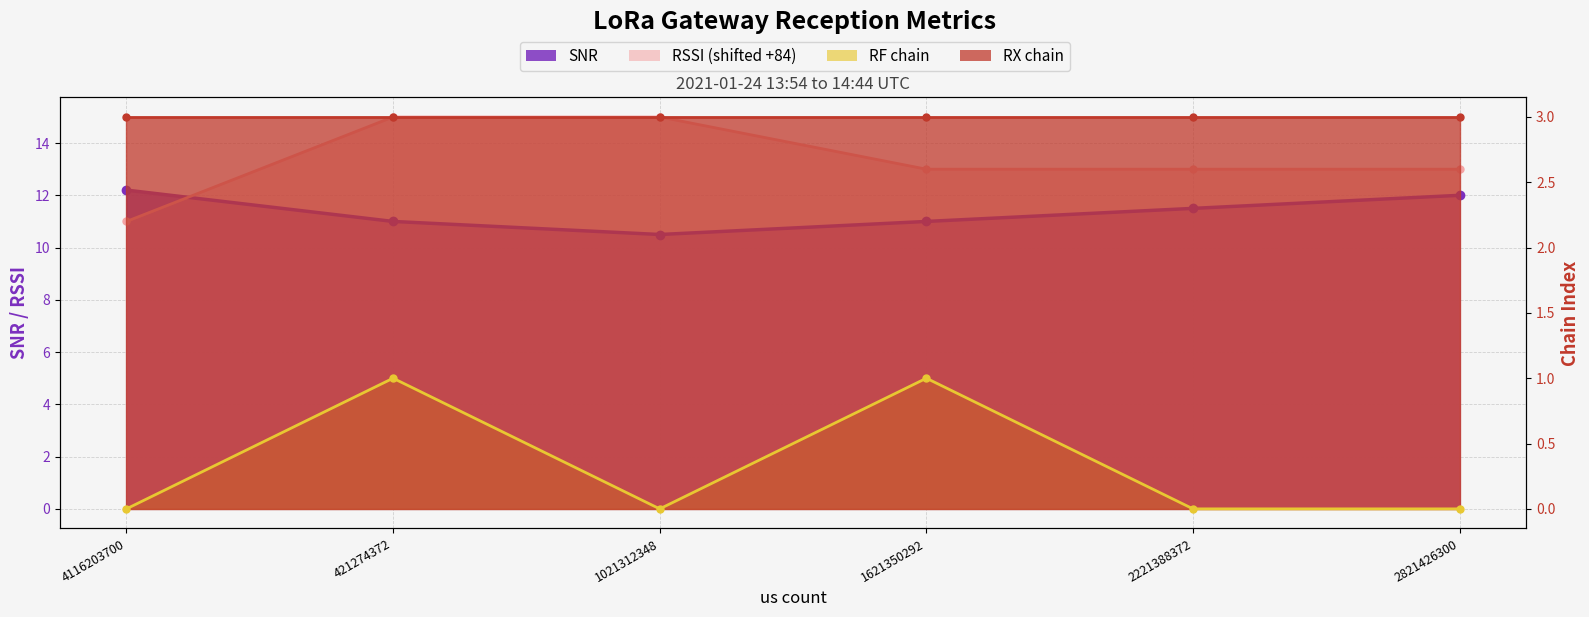

What is the maximum value for SNR?

12.2